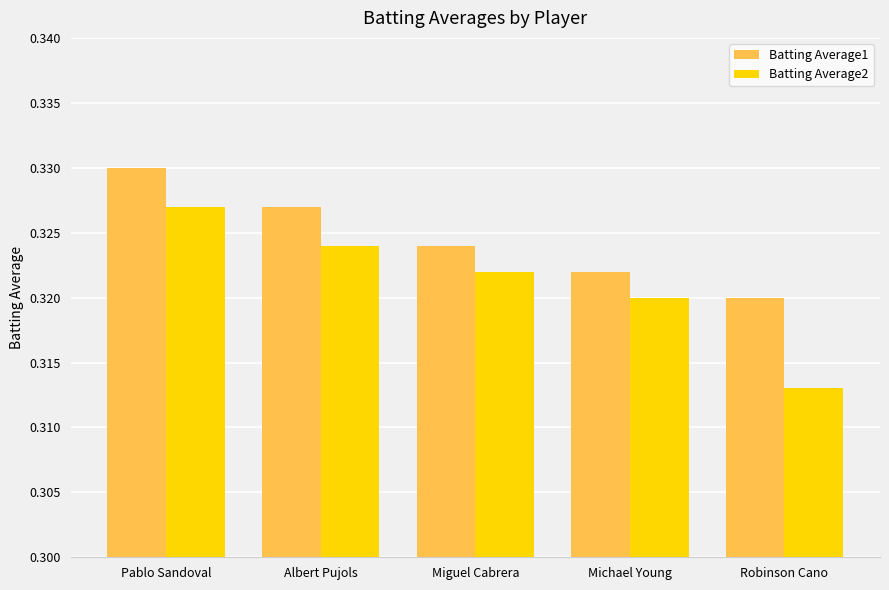

Rank the series by their maximum value, from highest to lowest.

Batting Average1, Batting Average2